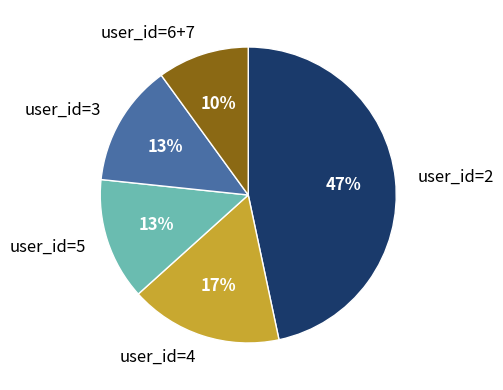

To the nearest percent, what is the combined percentage of user_id=2 and user_id=5?

60%